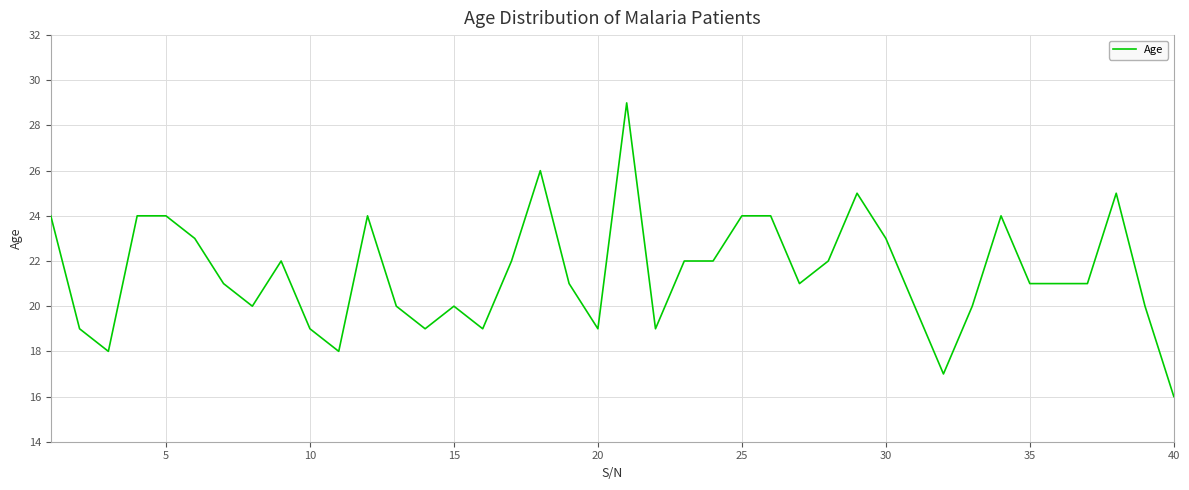

What is the difference between the maximum and minimum values?

13